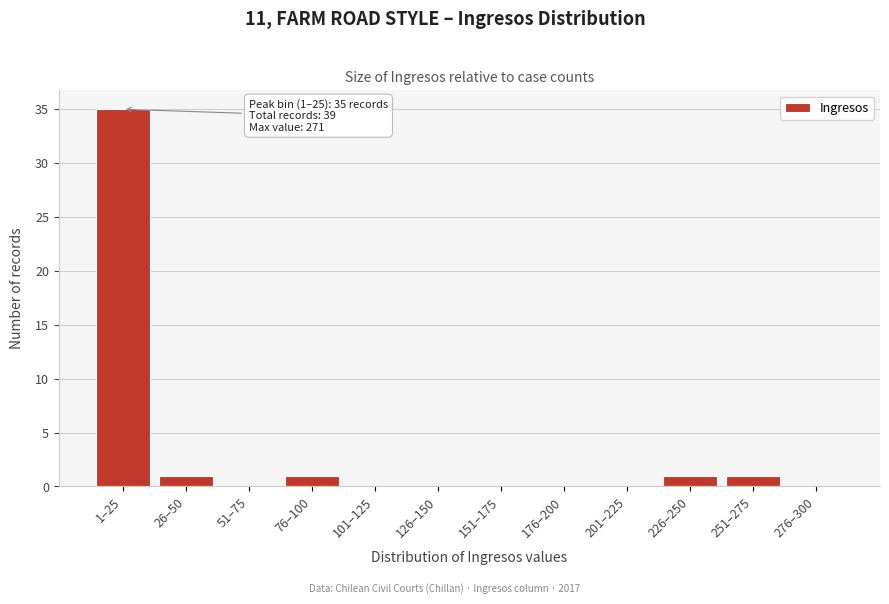

Reading left to right, transcribe all the data shown in this chart.

1–25=35	26–50=1	51–75=0	76–100=1	101–125=0	126–150=0	151–175=0	176–200=0	201–225=0	226–250=1	251–275=1	276–300=0